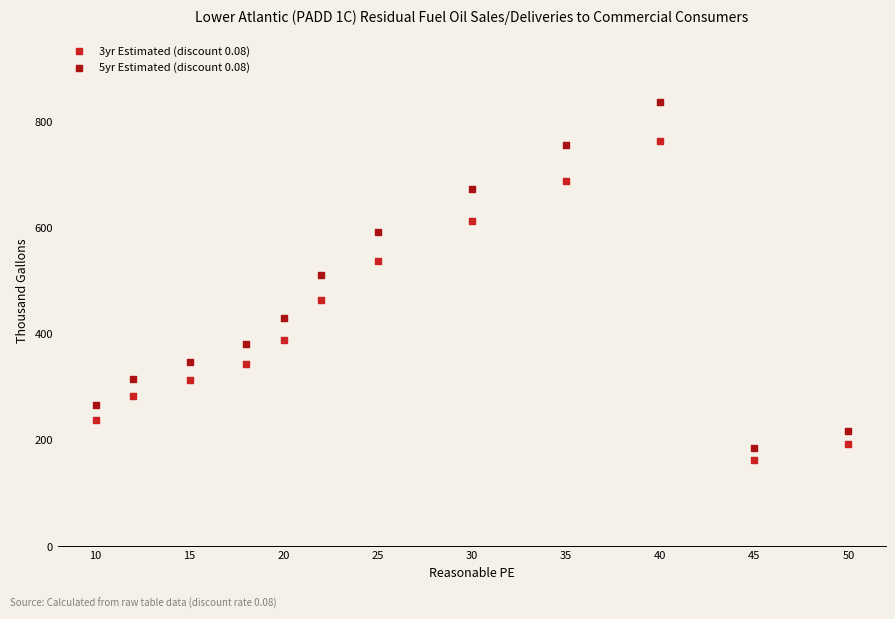

Which series contains the lowest Y value?

3yr Estimated (discount 0.08)